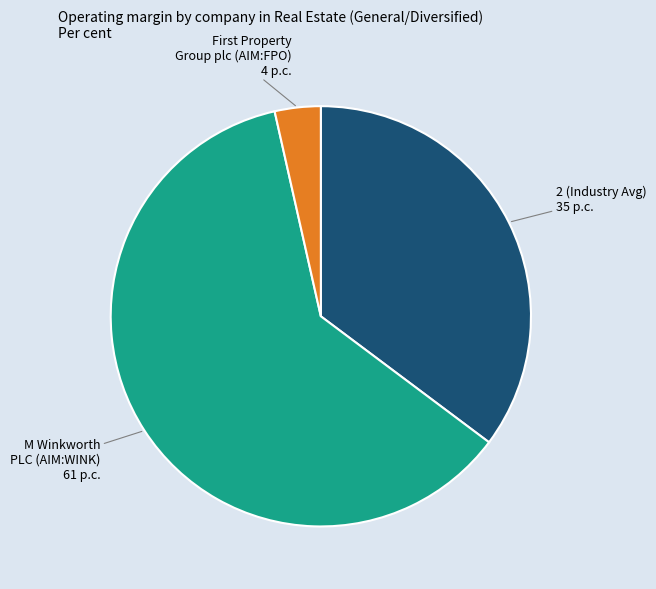

What is the majority slice?

M Winkworth PLC (AIM:WINK)